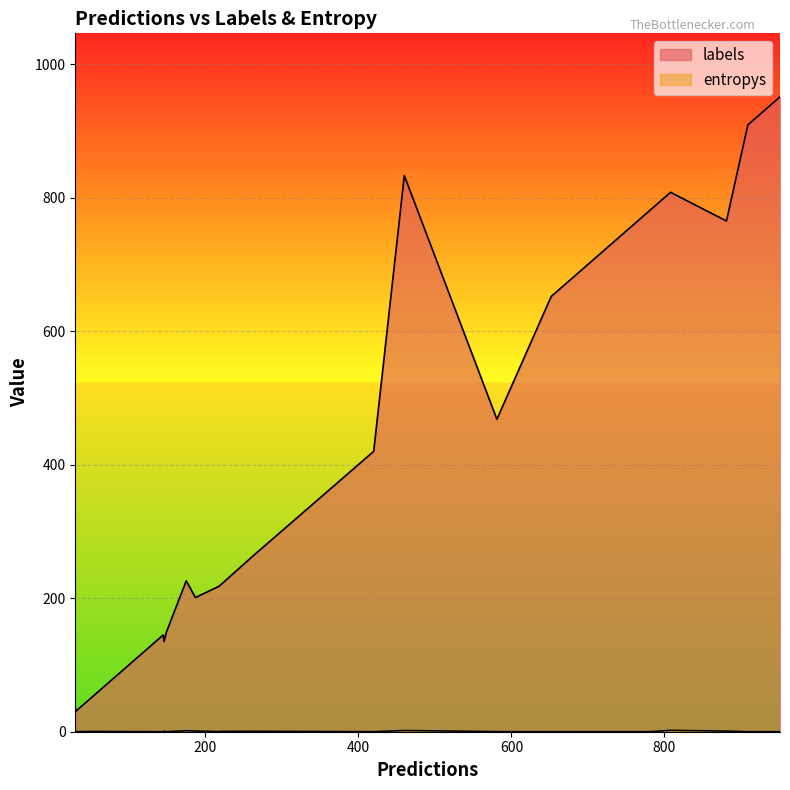

What is the minimum value for labels?

30.0